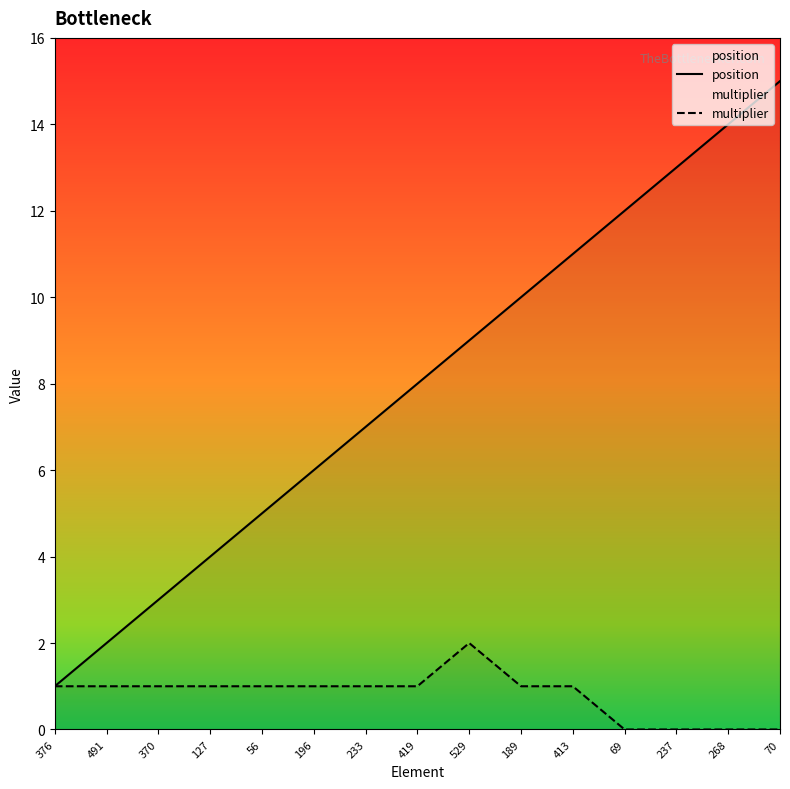

Where does the position series first go above 8?

529